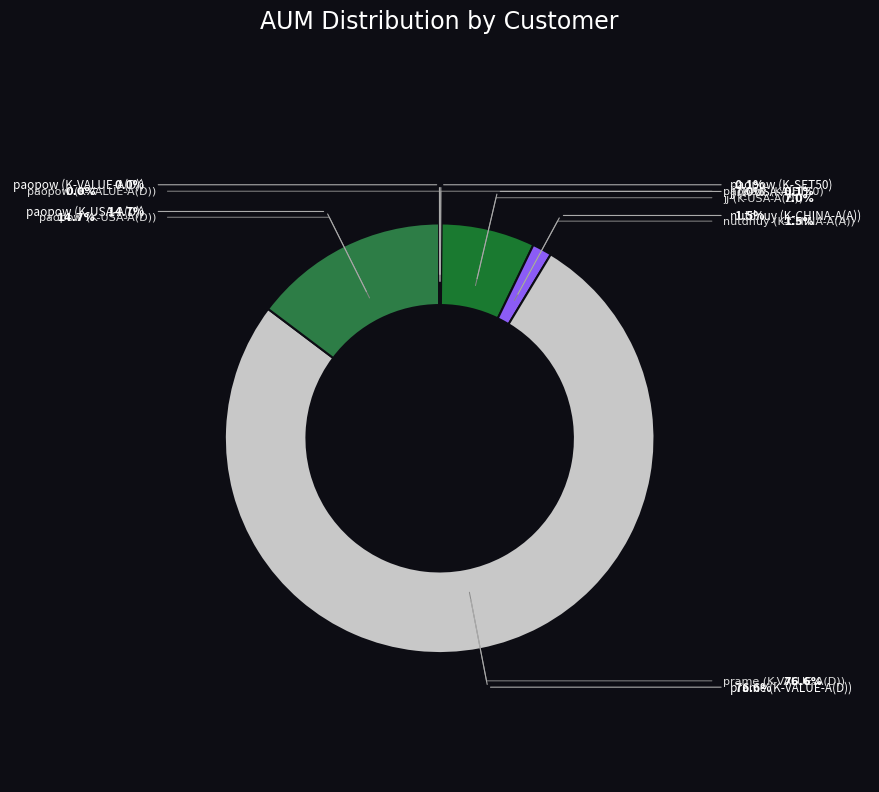

How many segments does this pie chart have?

6